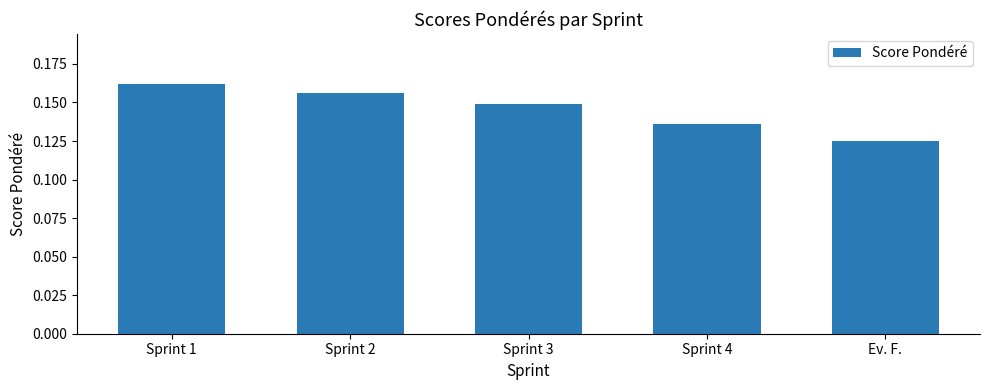

Which label corresponds to the smallest value in the chart?

Ev. F.